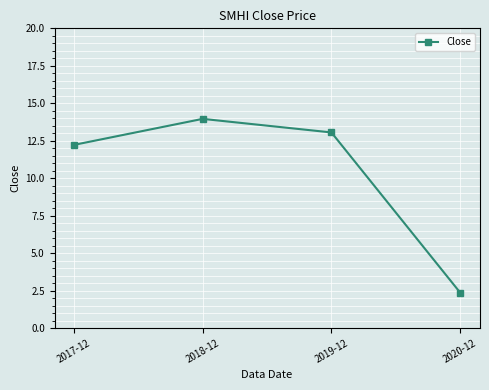

Rank the categories by value from lowest to highest.

2020-12, 2017-12, 2019-12, 2018-12